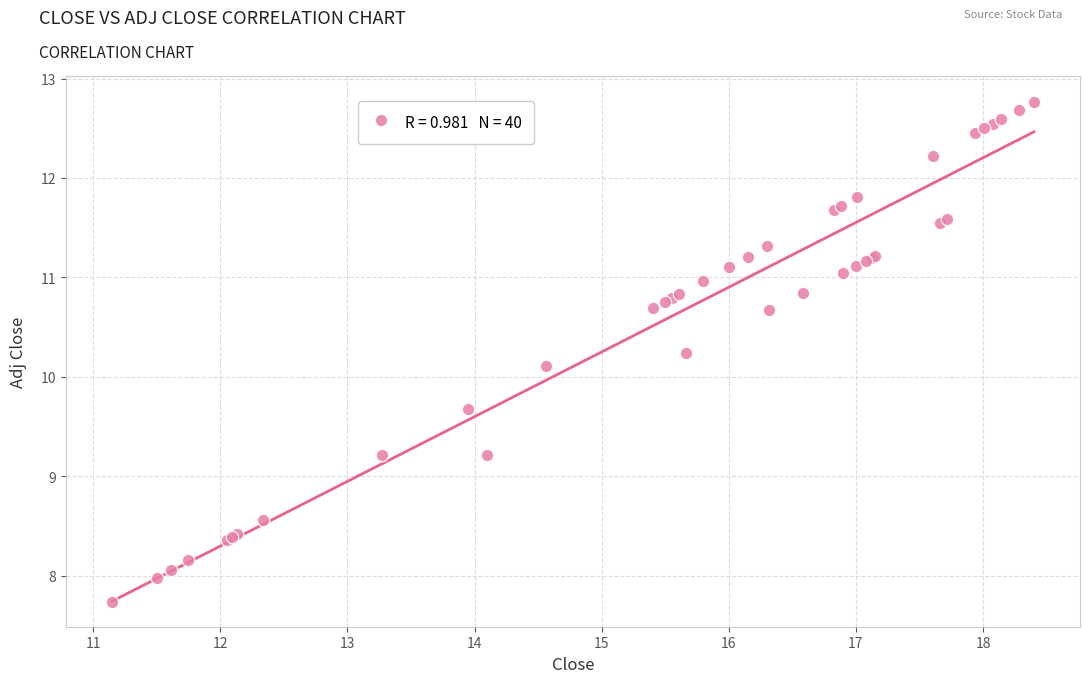

What Y value in the scatter plot is closest to 10?

10.1